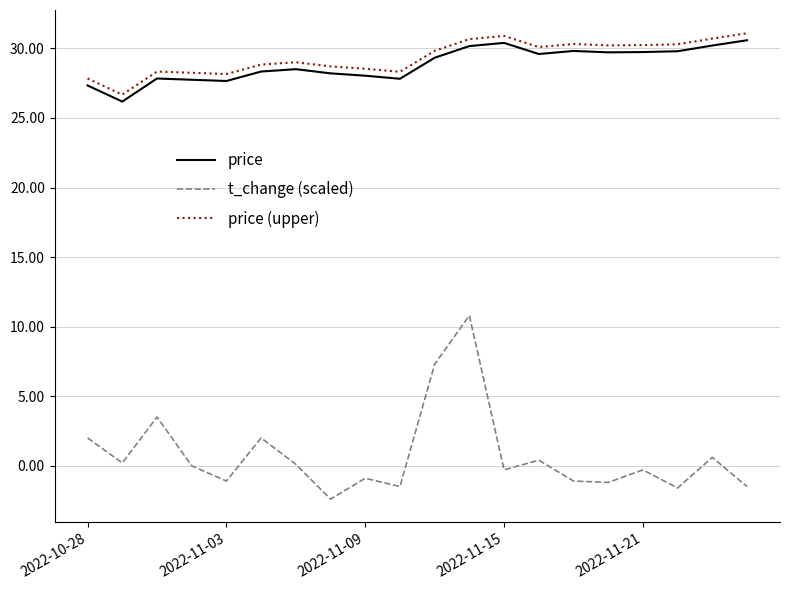

What is the greatest value displayed?

31.1